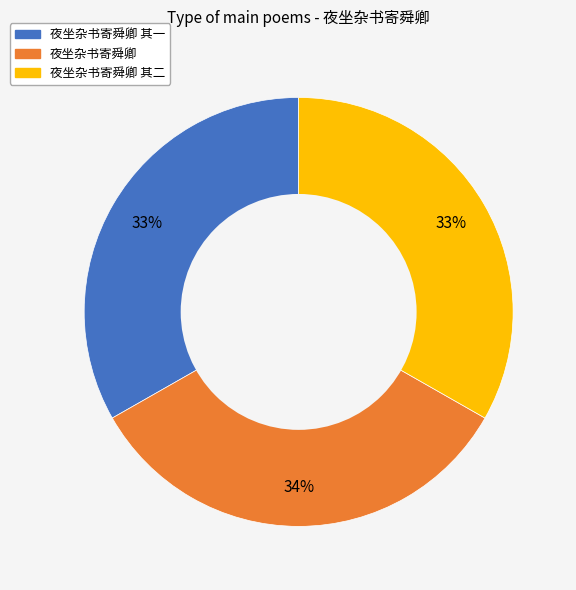

Is there a majority slice in this chart?

No